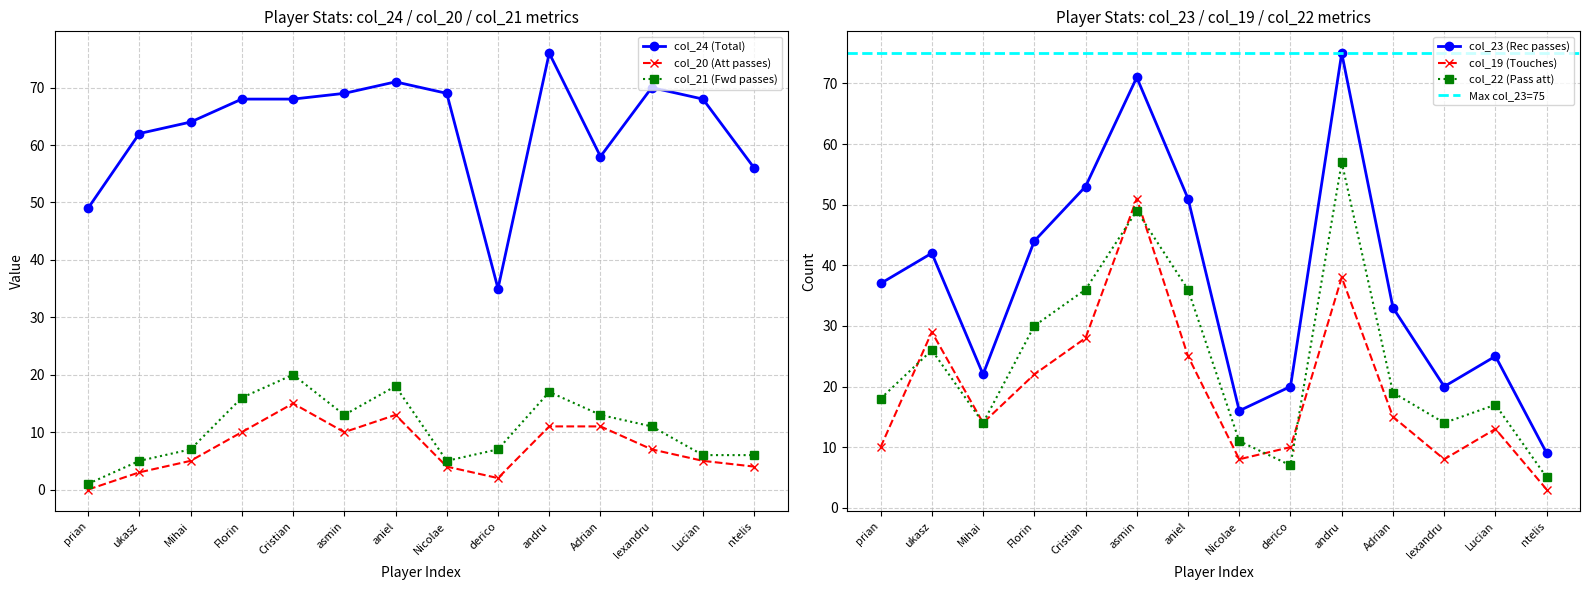

The value of col_24 (Total) at Mihai is 64. True or false?

True